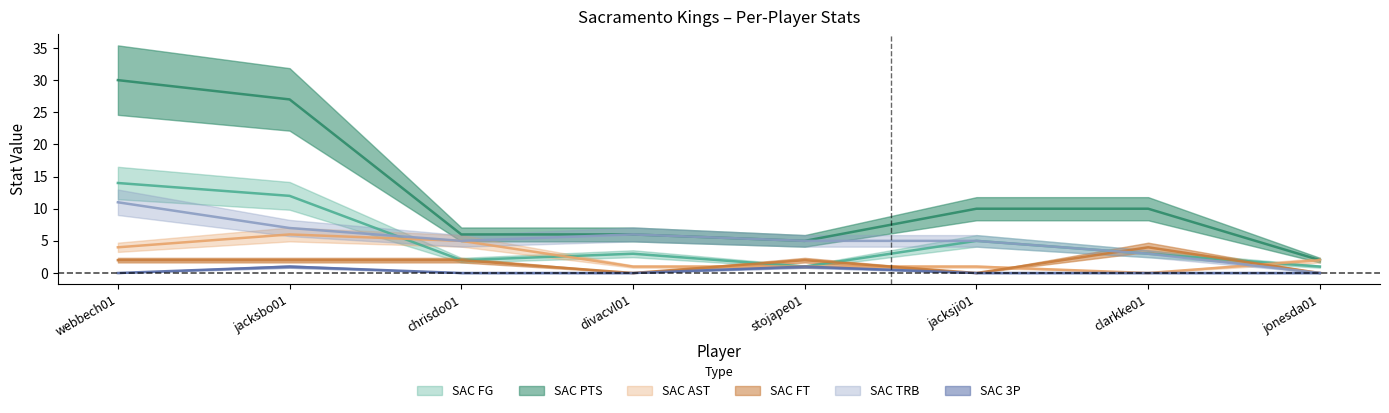

At which label does SAC 3P reach its peak?

jacksbo01